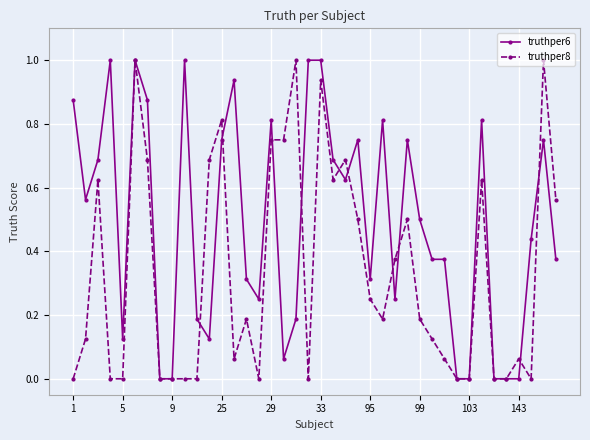

Does the chart have visible grid lines?

Yes